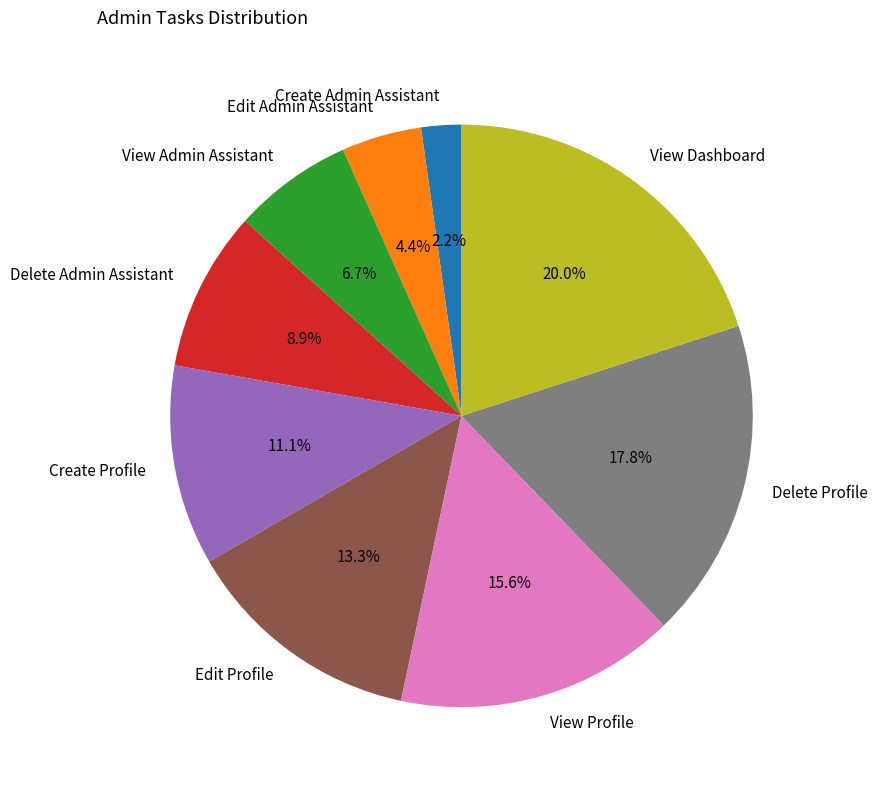

To the nearest percent, what percentage of the pie is Delete Profile?

18%